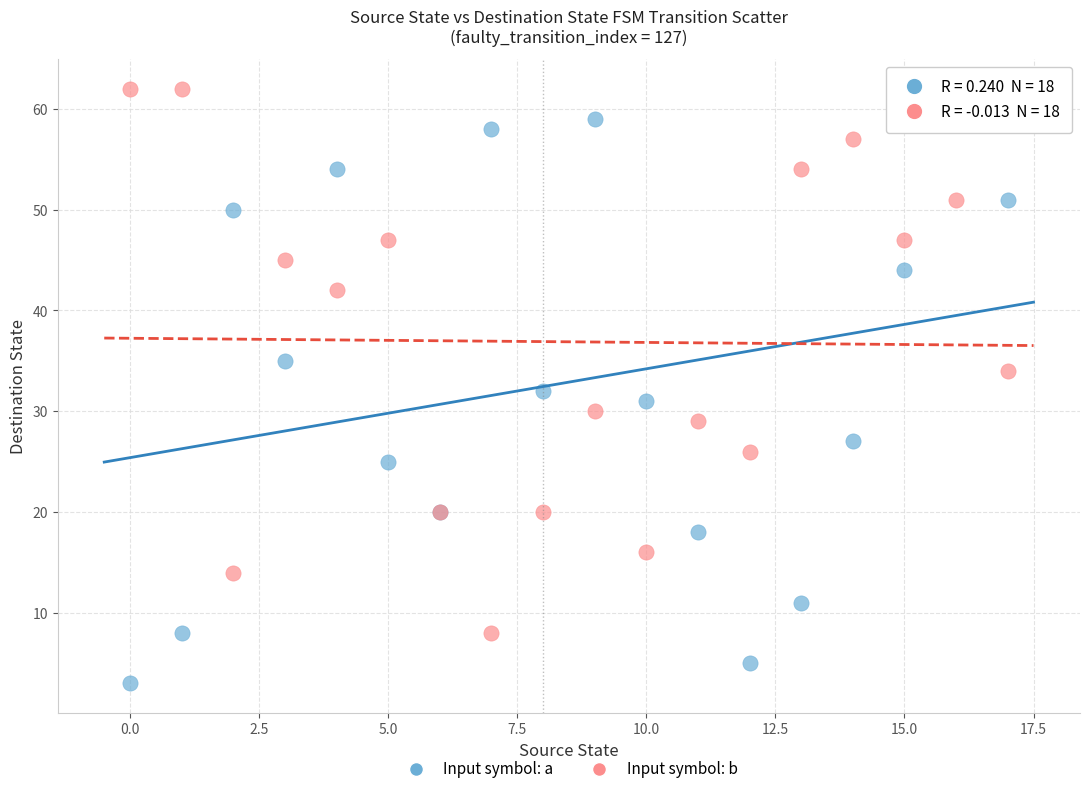

Which series reaches the minimum Y coordinate?

Input symbol: a